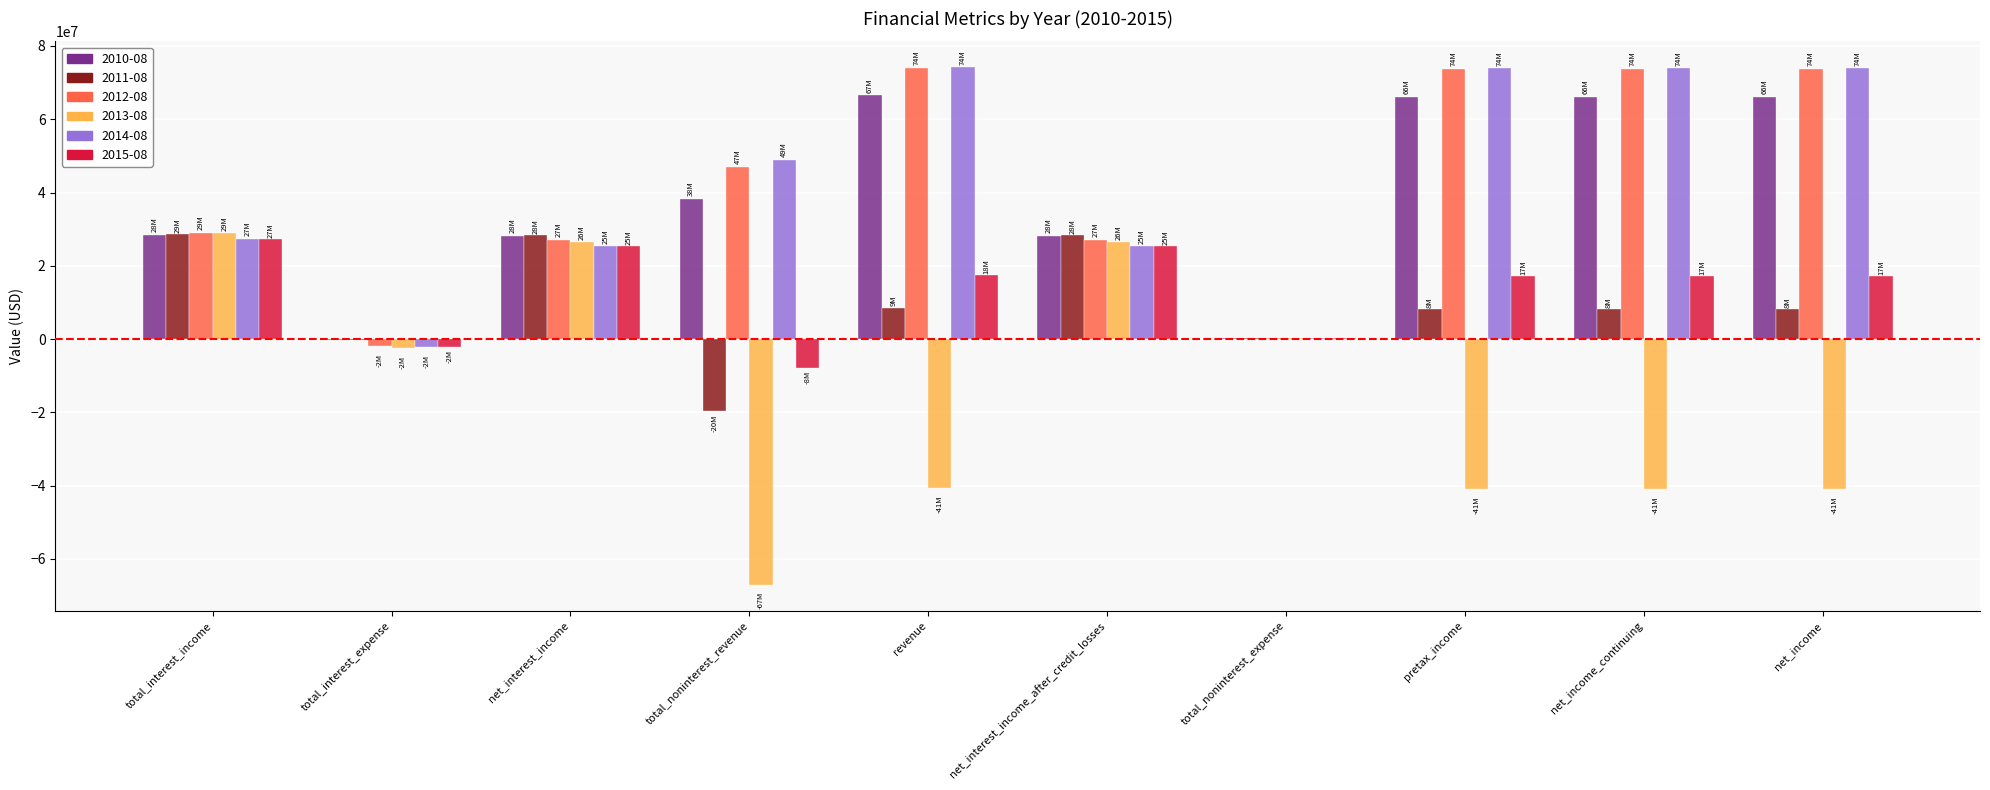

What are all the series names shown in the legend?

2010-08, 2011-08, 2012-08, 2013-08, 2014-08, 2015-08